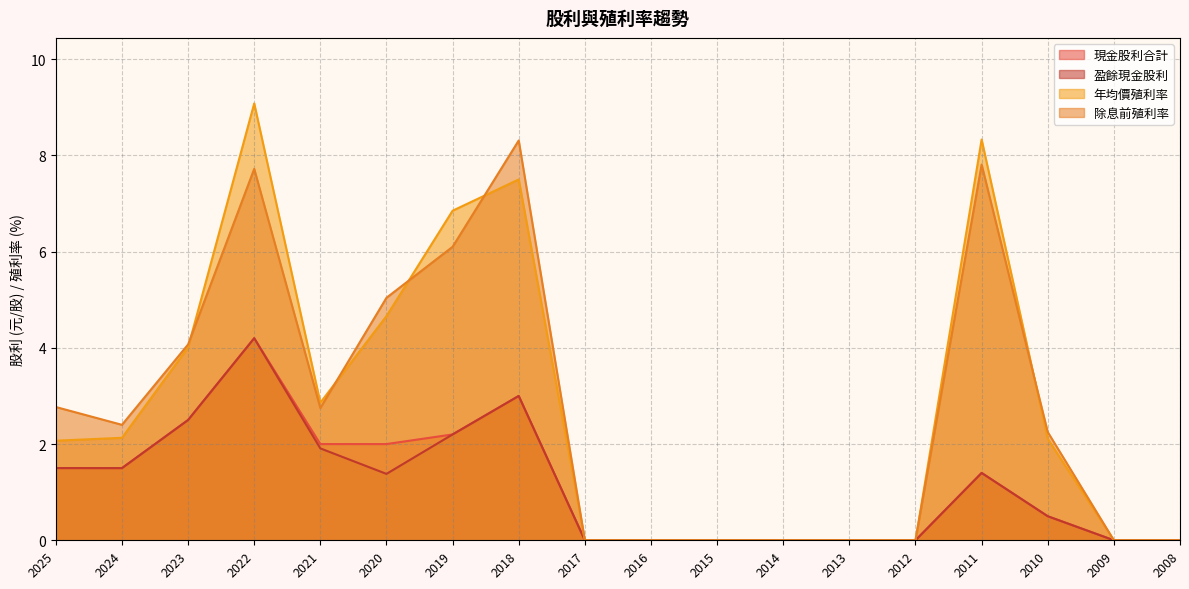

True or false: 除息前殖利率 has more than 0 interior local peaks.

True